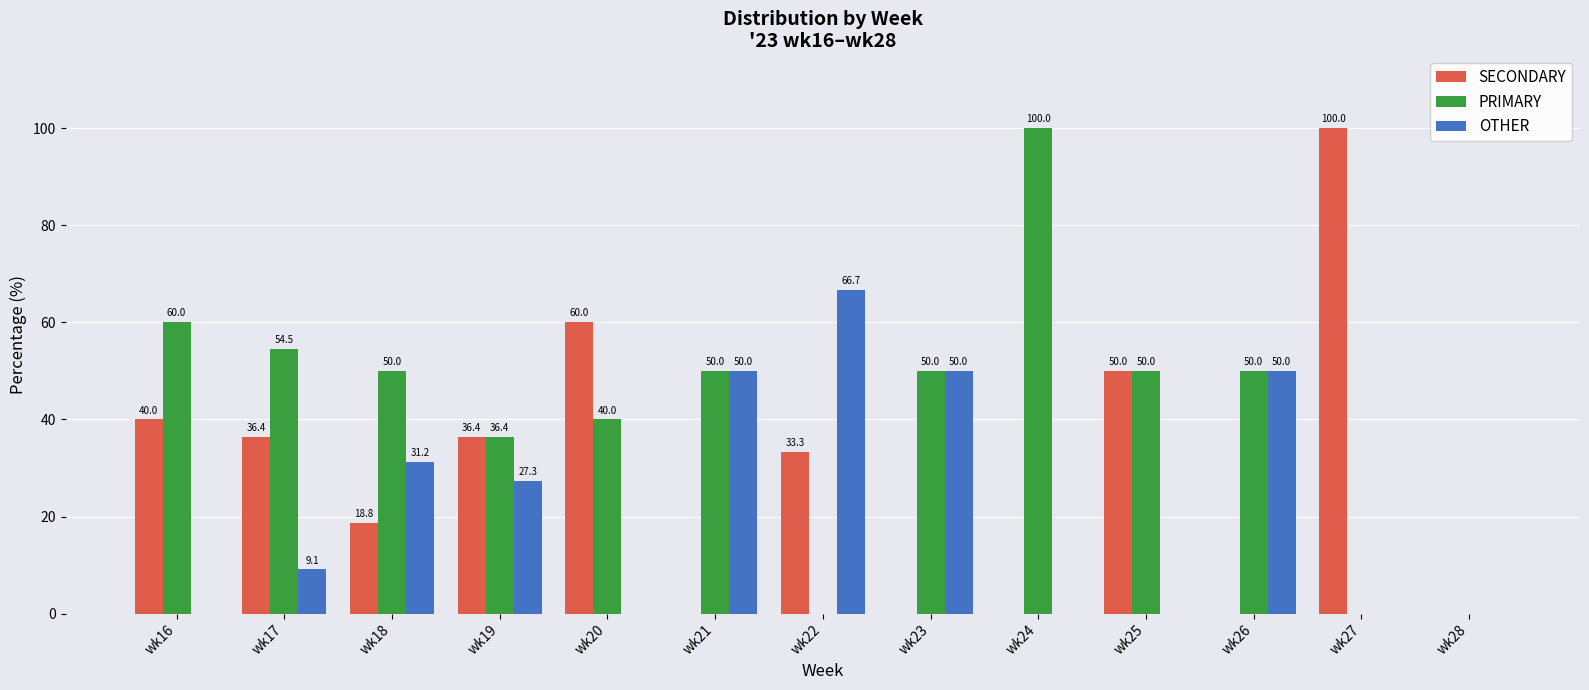

What is the maximum value shown in the chart?

100.0